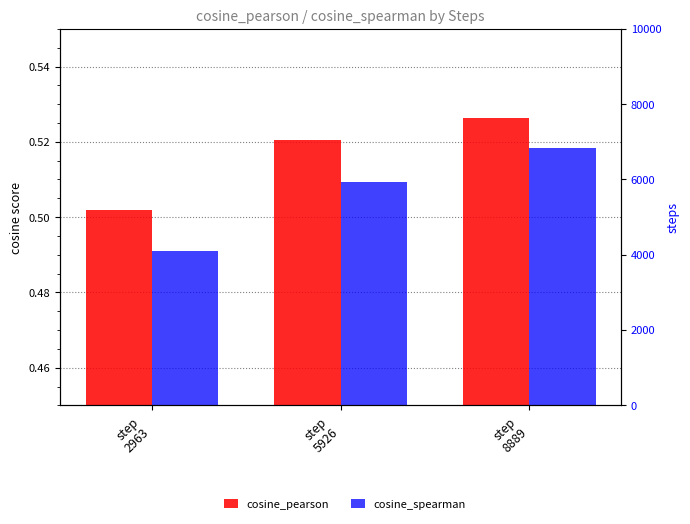

Rank the series by their maximum value, from lowest to highest.

cosine_spearman, cosine_pearson